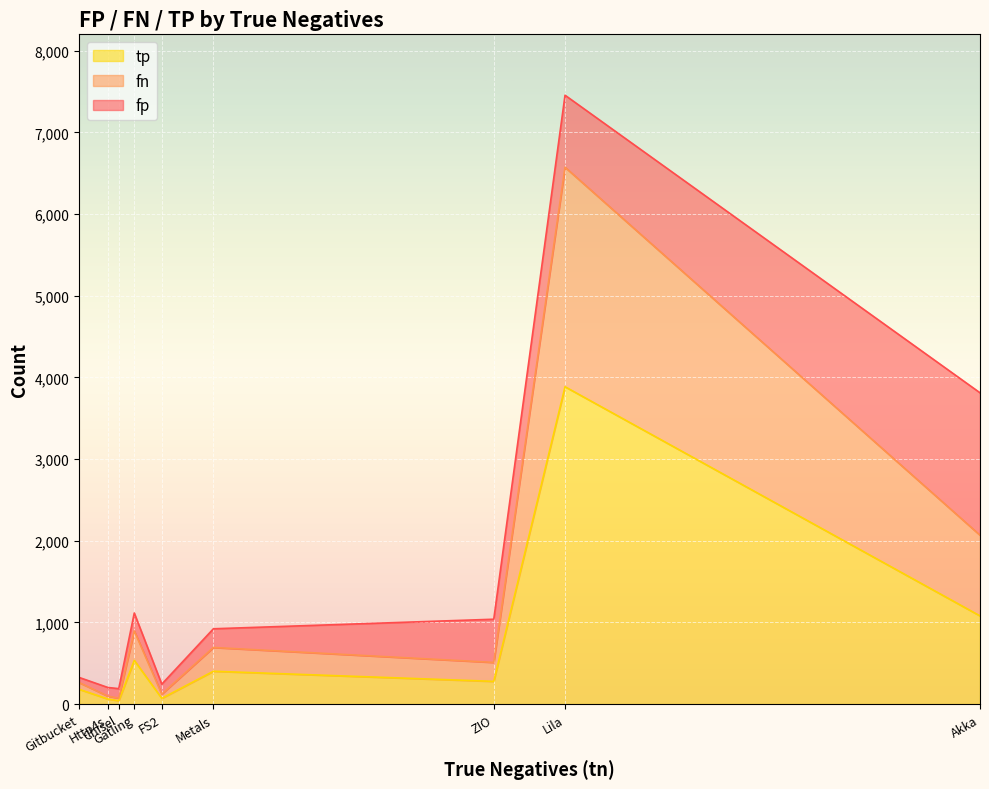

Which label corresponds to the largest value in the chart?

Lila